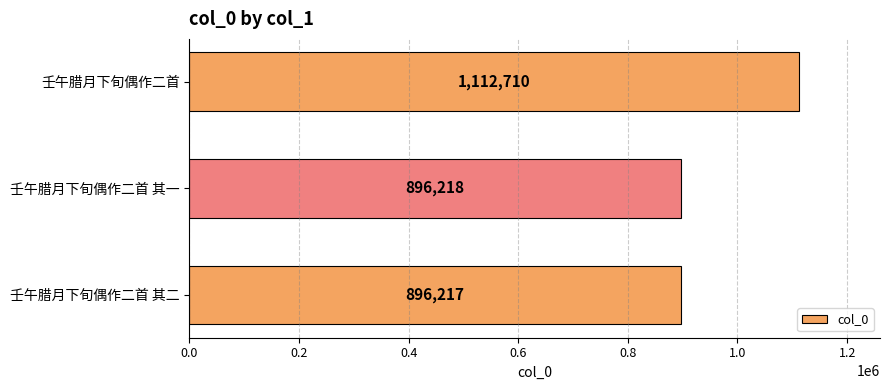

The value at 壬午腊月下旬偶作二首 其一 is 896218. True or false?

True